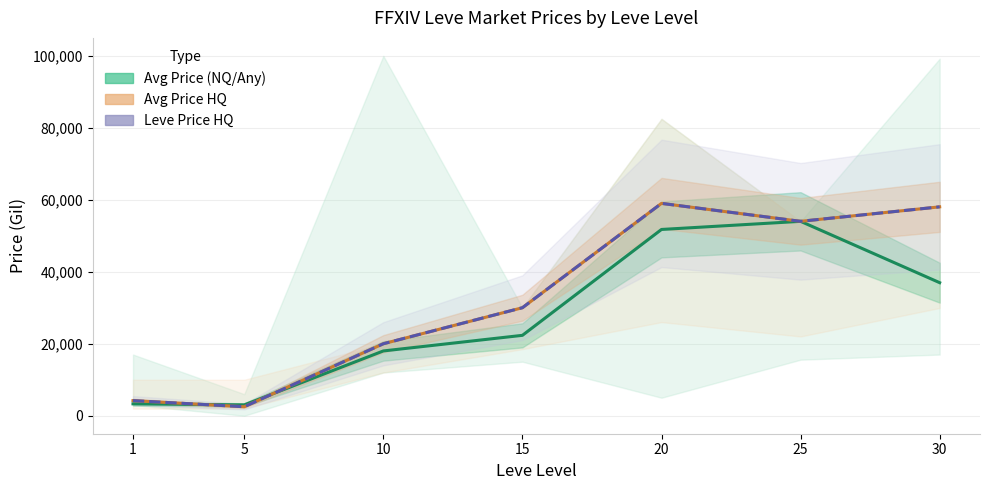

List the labels in order of Leve Price HQ value, largest first.

20, 30, 25, 15, 10, 1, 5